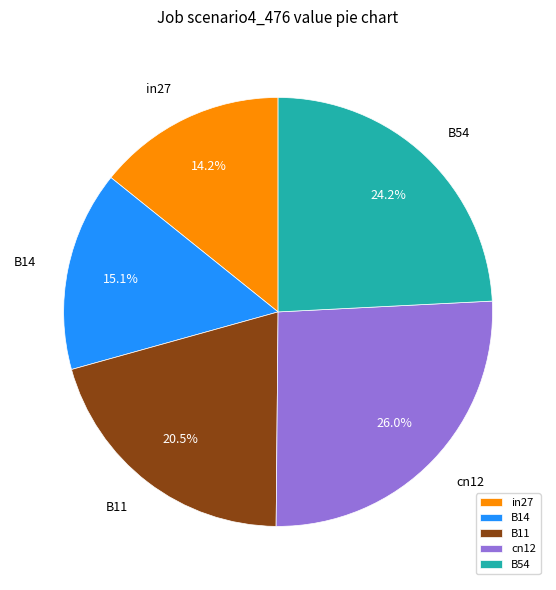

Approximately how many times larger is the value at B54 compared to cn12?

0.9